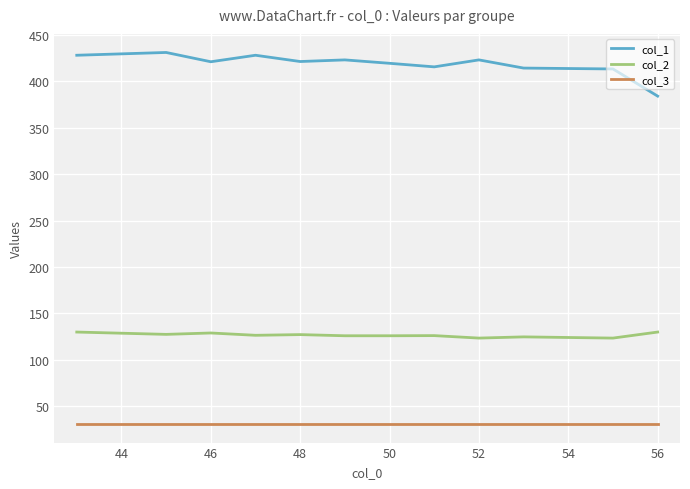

What are all the series names shown in the legend?

col_1, col_2, col_3